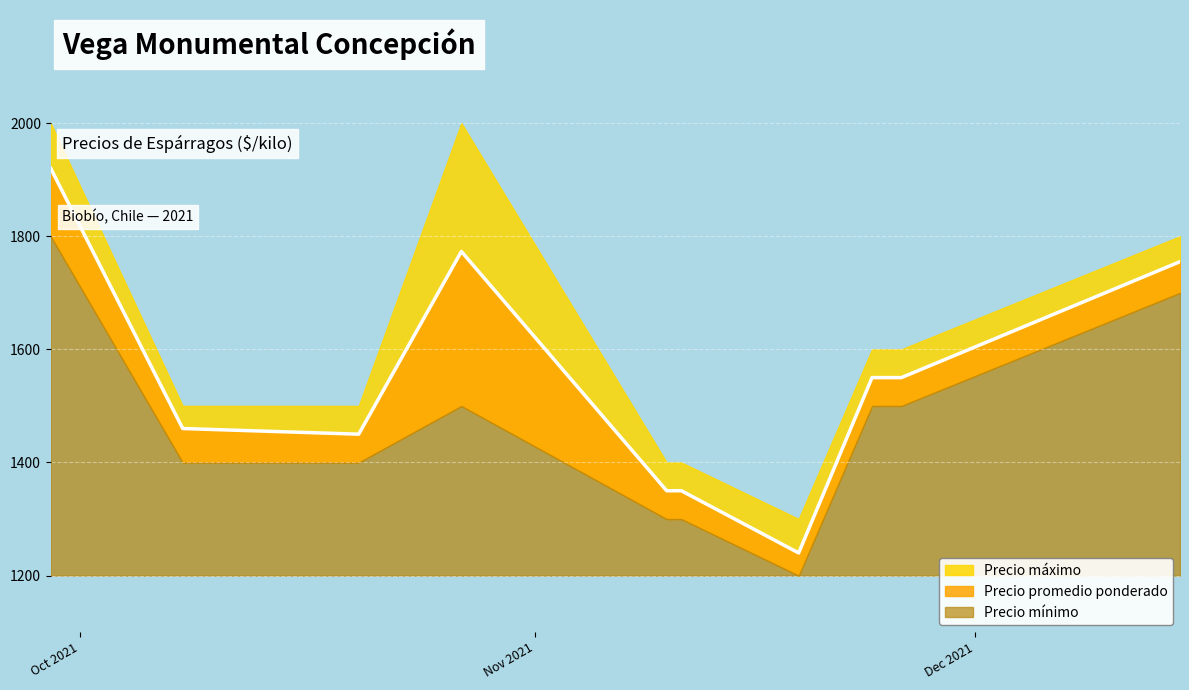

At which label does Precio máximo reach its minimum?

2021-11-19